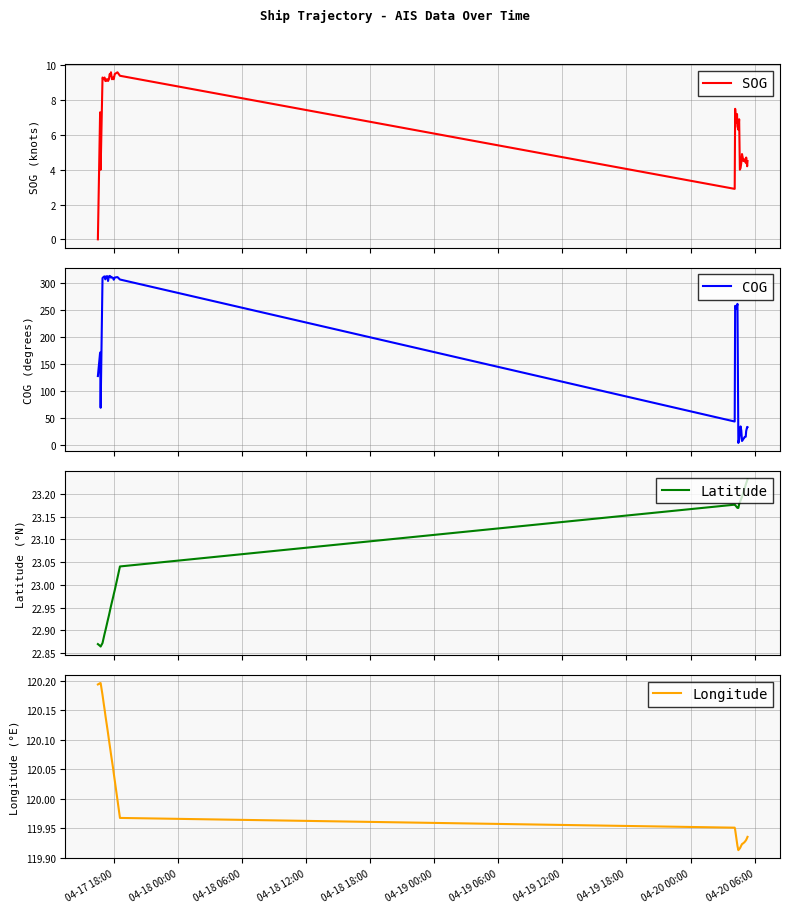

What is the highest value of the SOG series?

9.6